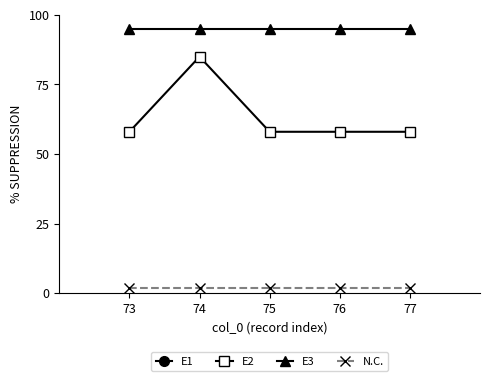

What are all the series names shown in the legend?

E1, E2, E3, N.C.